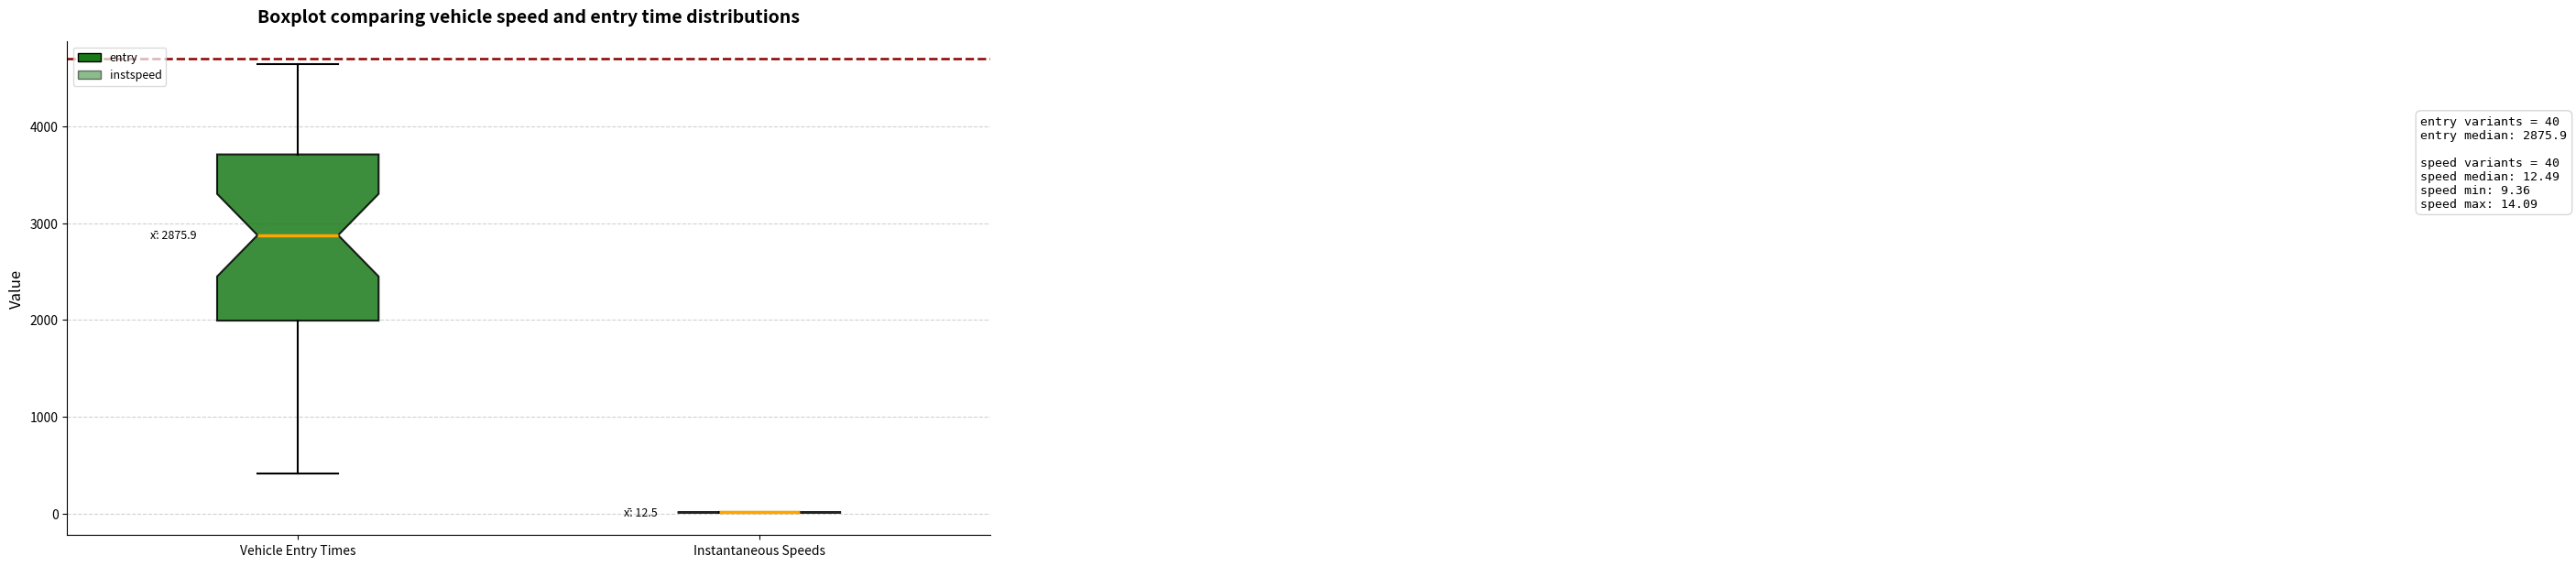

Which box is the tallest, from its lower edge to its upper edge?

Vehicle Entry Times